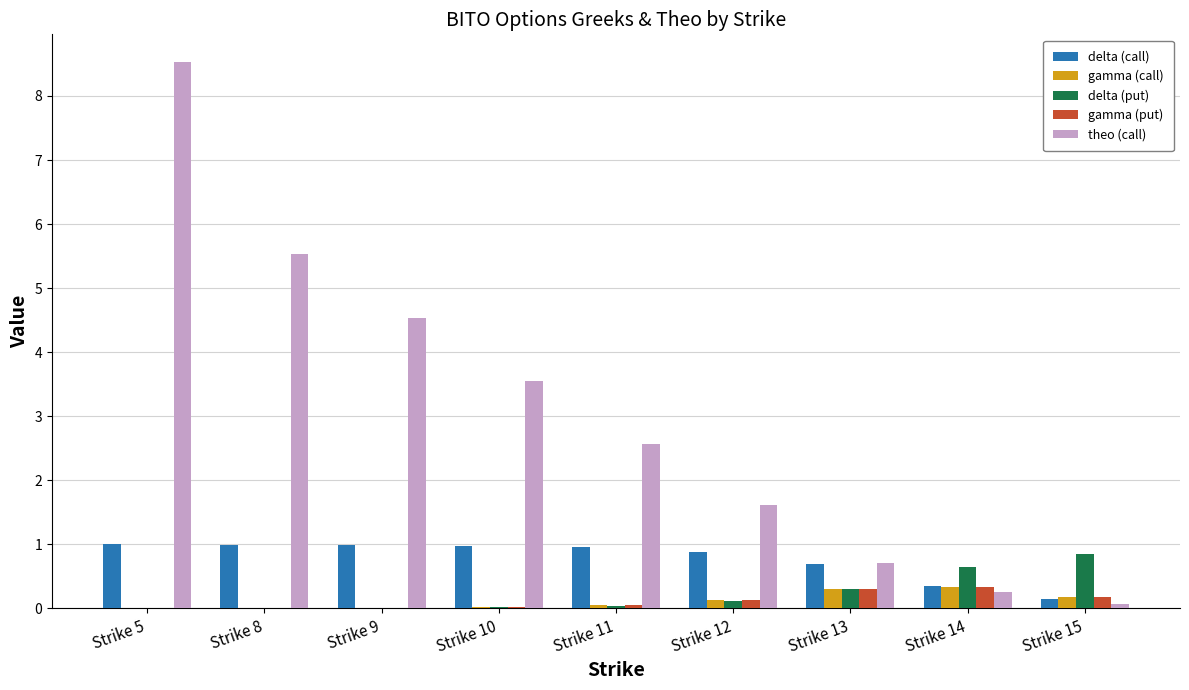

What is the maximum value shown in the chart?

8.5